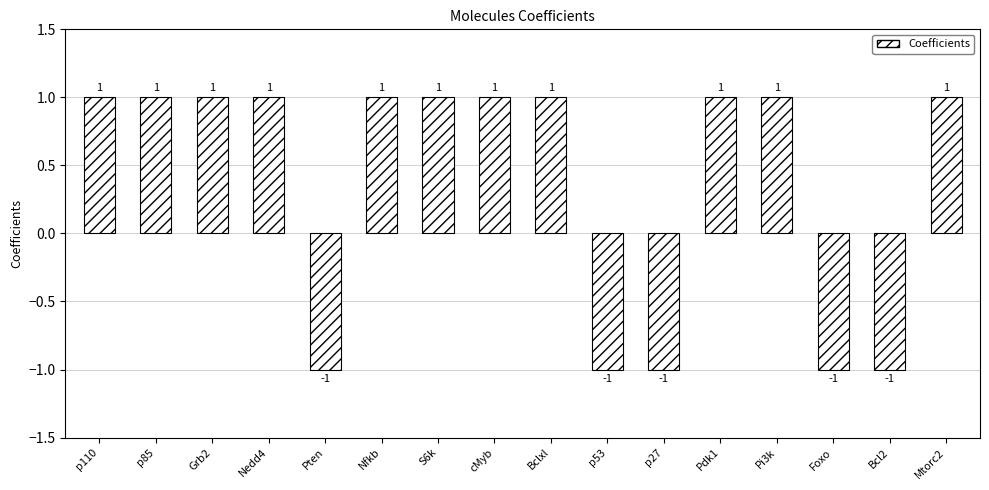

Between Pten and p110, which is larger?

p110